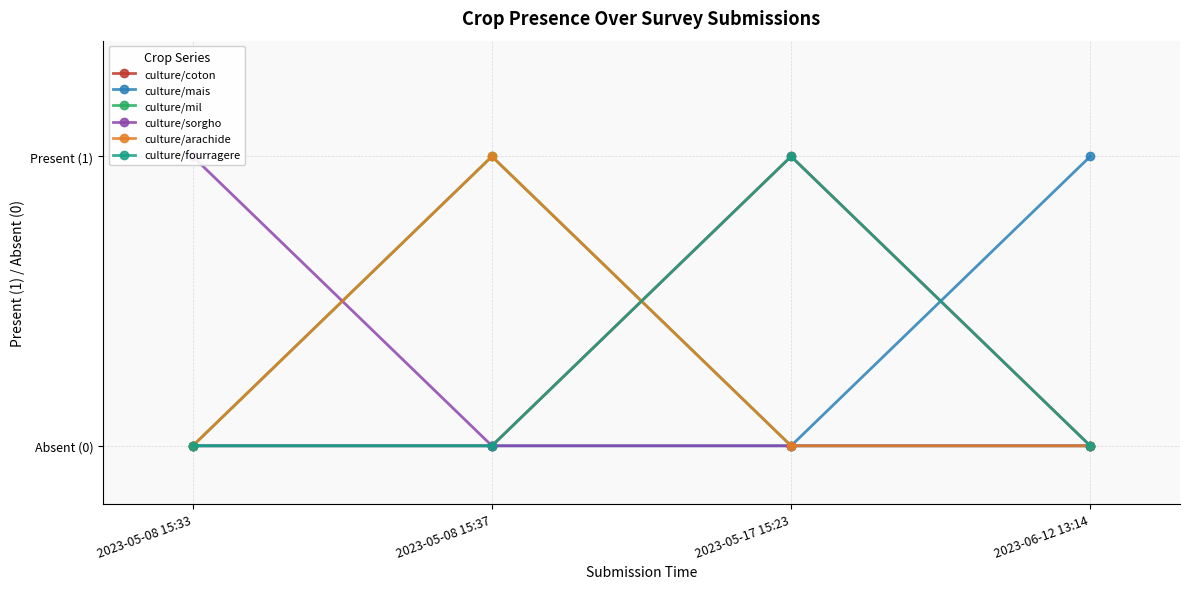

Reading left to right, list all the values displayed in this chart.

culture/coton: 2023-05-08 15:33=0	2023-05-08 15:37=0	2023-05-17 15:23=1	2023-06-12 13:14=0
culture/mais: 2023-05-08 15:33=0	2023-05-08 15:37=0	2023-05-17 15:23=0	2023-06-12 13:14=1
culture/mil: 2023-05-08 15:33=0	2023-05-08 15:37=1	2023-05-17 15:23=0	2023-06-12 13:14=0
culture/sorgho: 2023-05-08 15:33=1	2023-05-08 15:37=0	2023-05-17 15:23=0	2023-06-12 13:14=0
culture/arachide: 2023-05-08 15:33=0	2023-05-08 15:37=1	2023-05-17 15:23=0	2023-06-12 13:14=0
culture/fourragere: 2023-05-08 15:33=0	2023-05-08 15:37=0	2023-05-17 15:23=1	2023-06-12 13:14=0